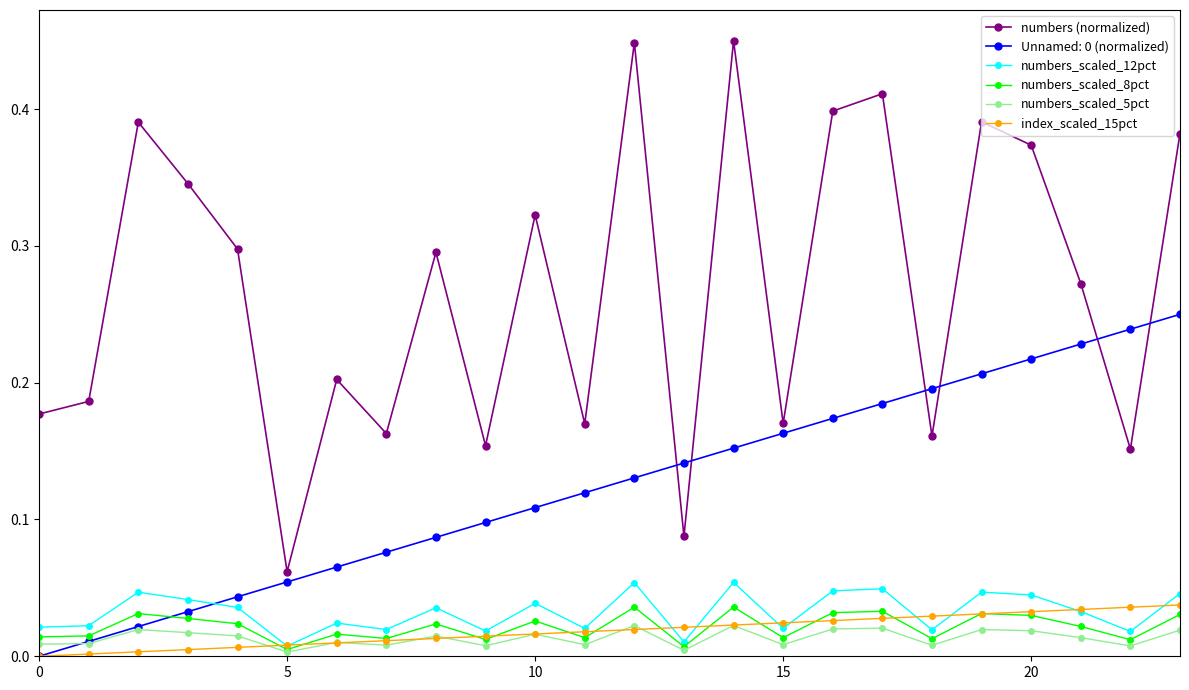

True or false: numbers_scaled_5pct and numbers_scaled_12pct intersect in this chart.

False